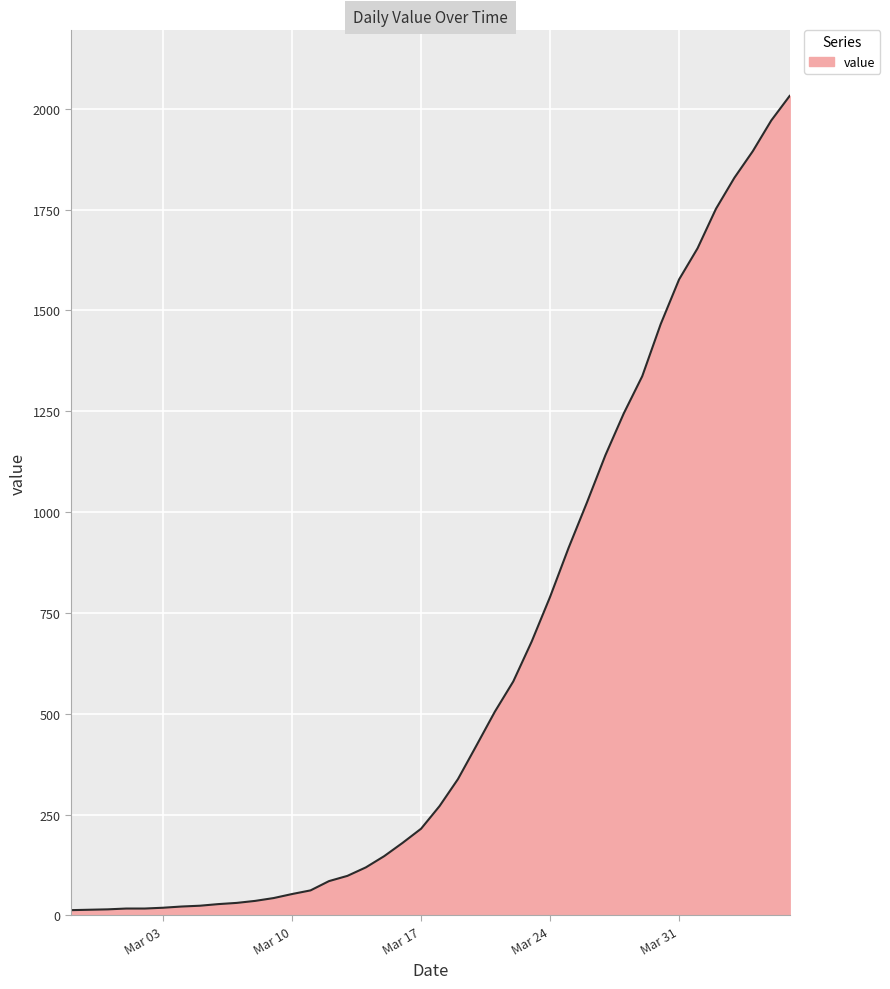

What is the greatest value displayed?

2032